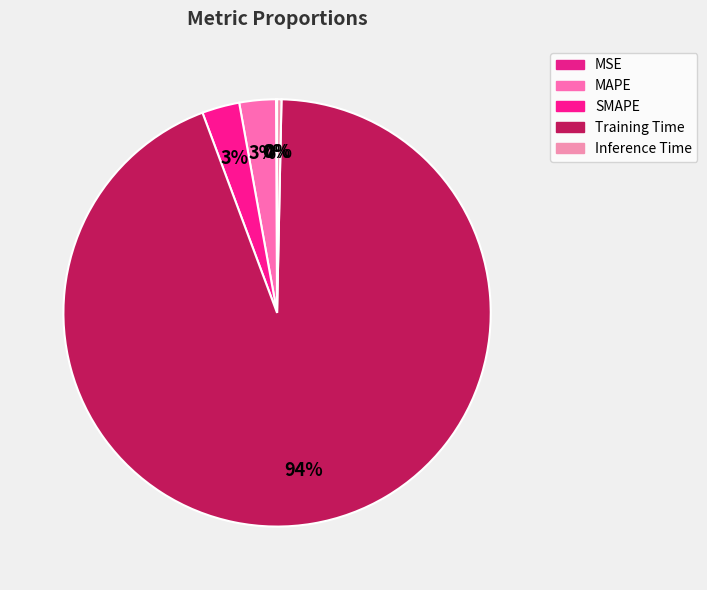

To the nearest percent, what is the average slice percentage?

20%